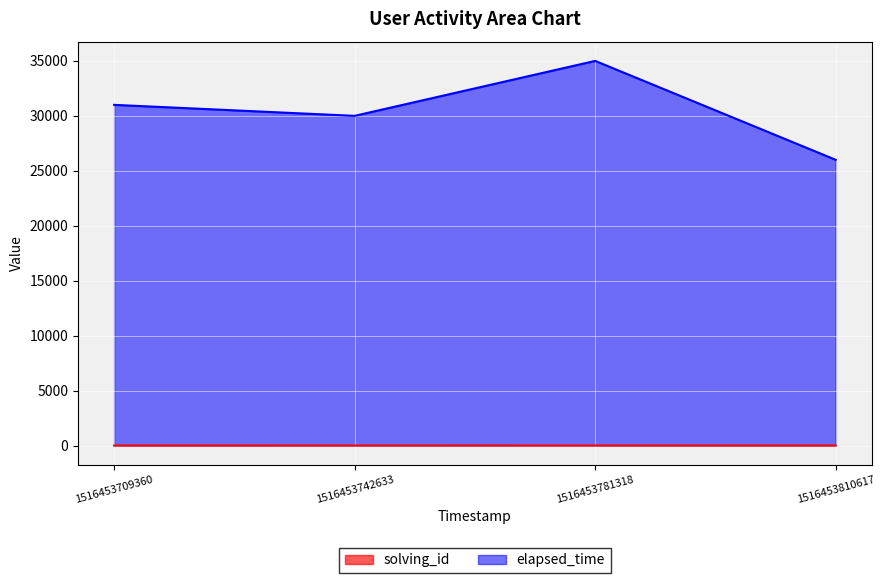

Reading left to right, transcribe all the data shown in this chart.

solving_id: 1	2	3	4
elapsed_time: 31000	30000	35000	26000